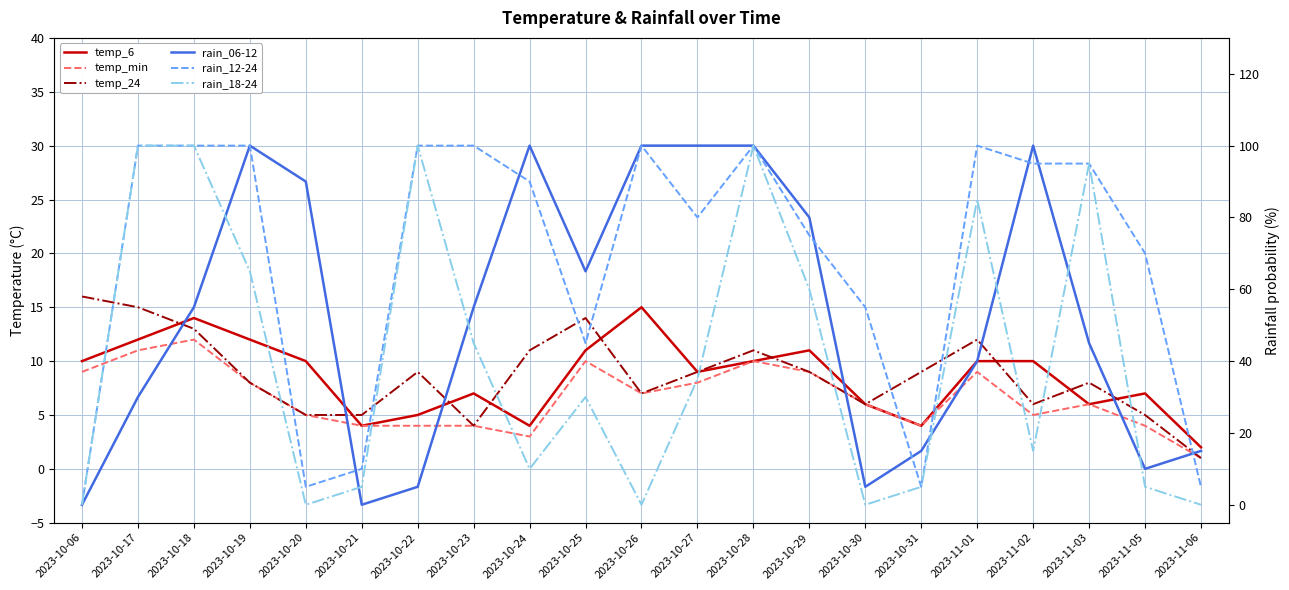

How many interior local peaks does the rain_12-24 series have?

3